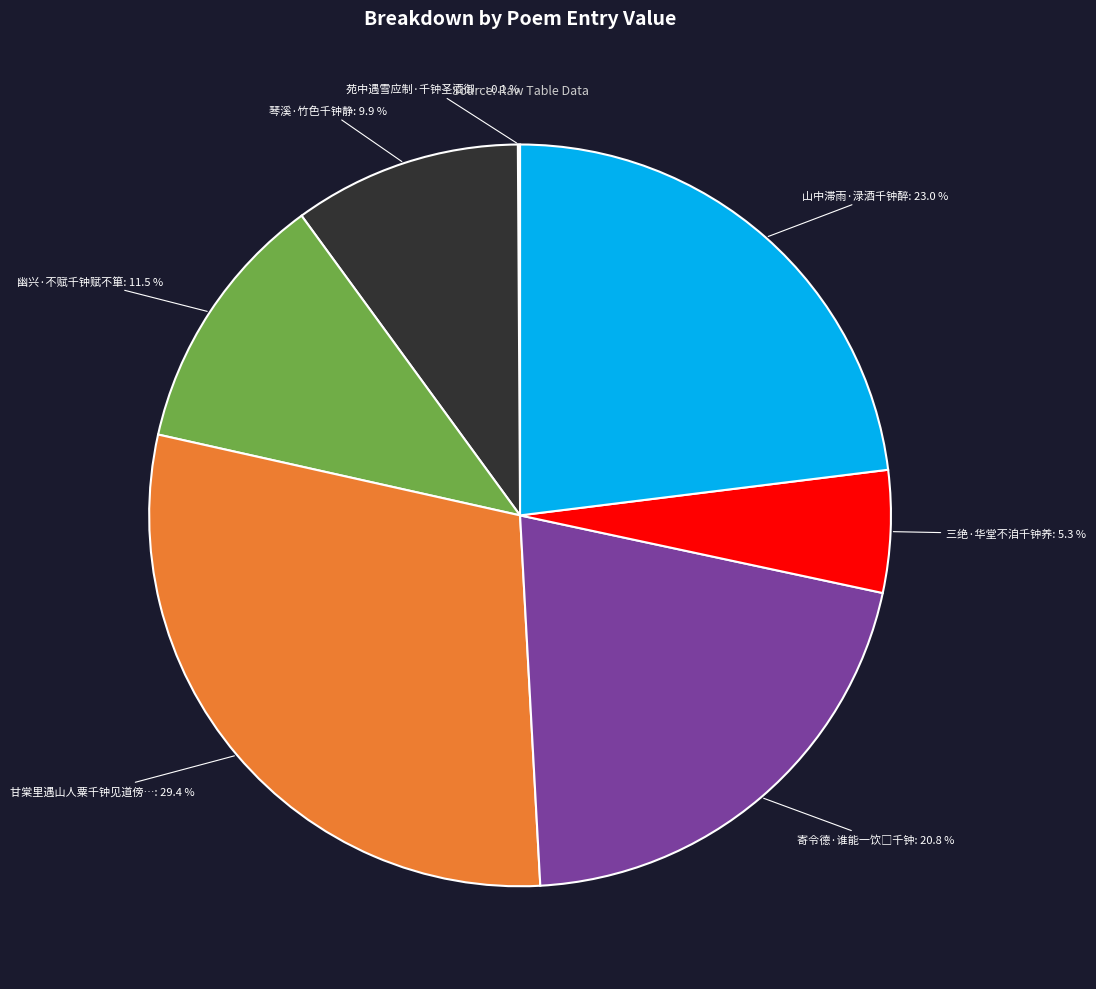

To the nearest percent, what is the average slice percentage?

14%